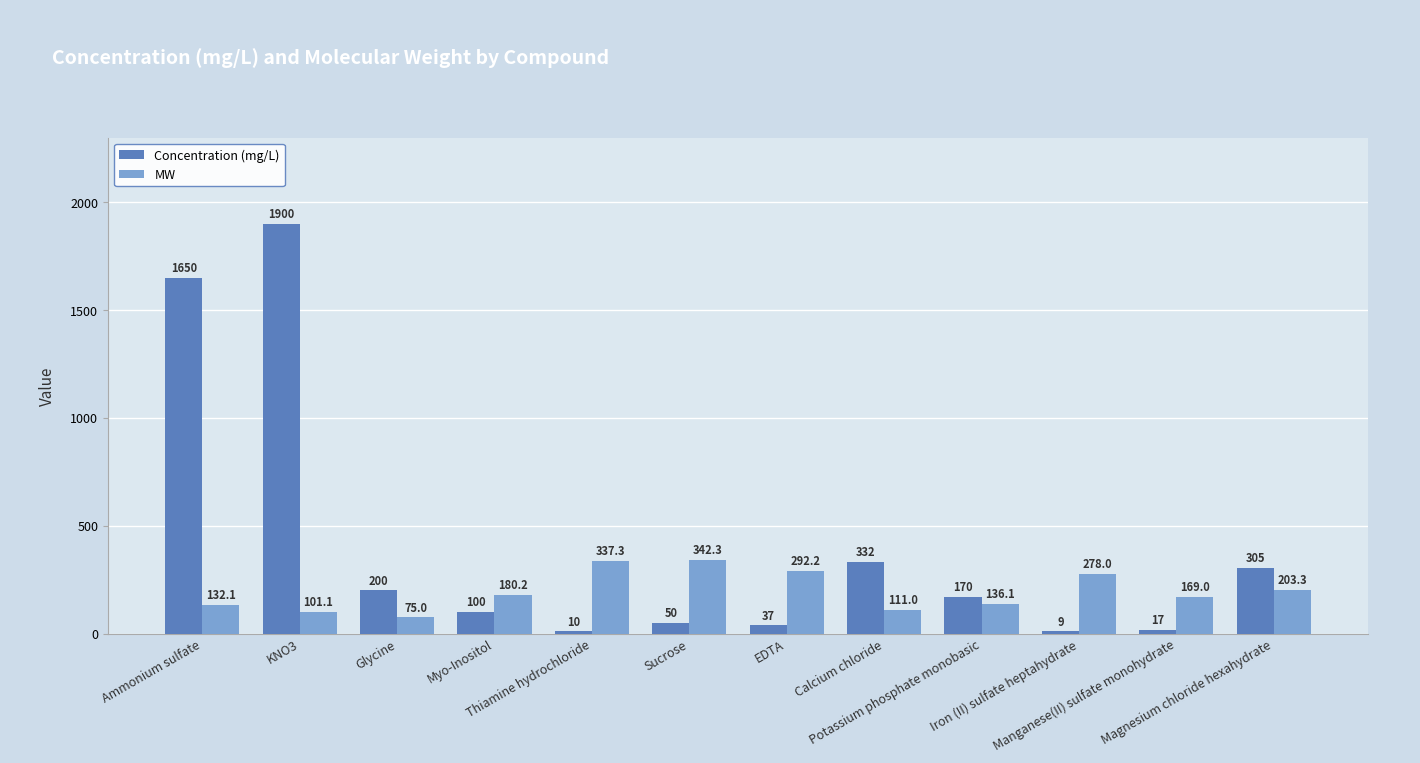

The value of Concentration (mg/L) at Calcium chloride is 332.2. True or false?

True